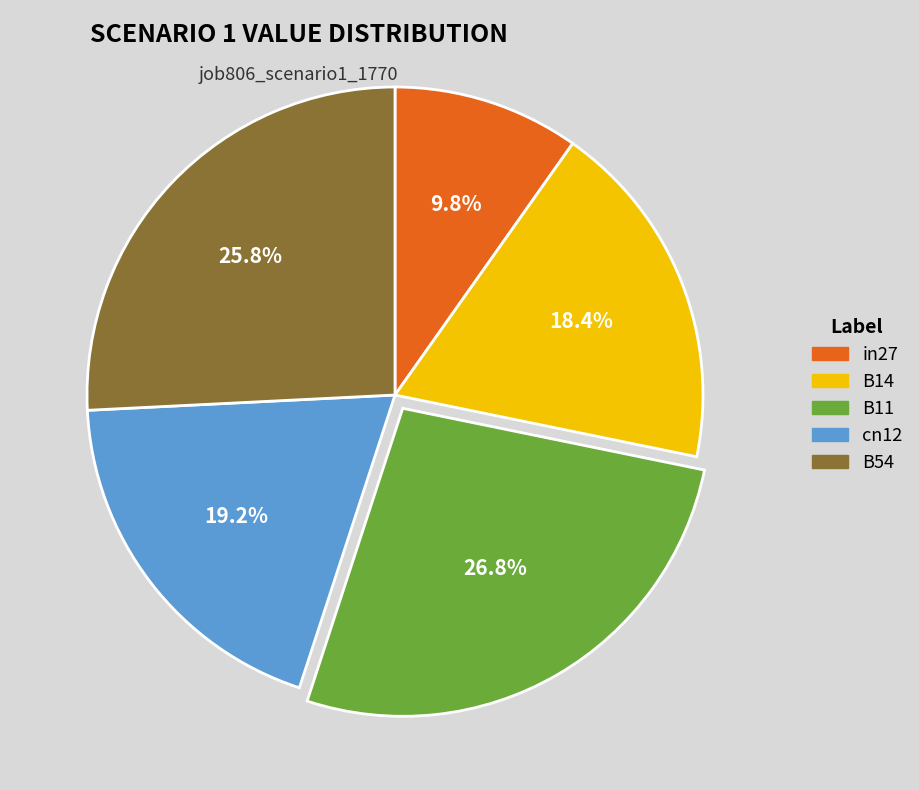

Which has a higher value, cn12 or B14?

cn12